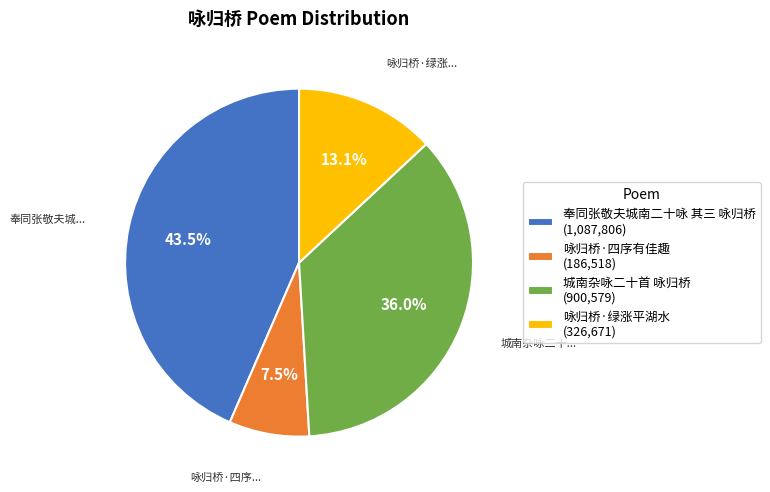

To the nearest percent, what is the difference between the 咏归桥·四序有佳趣 and 奉同张敬夫城南二十咏 其三 咏归桥 slice percentages?

36%